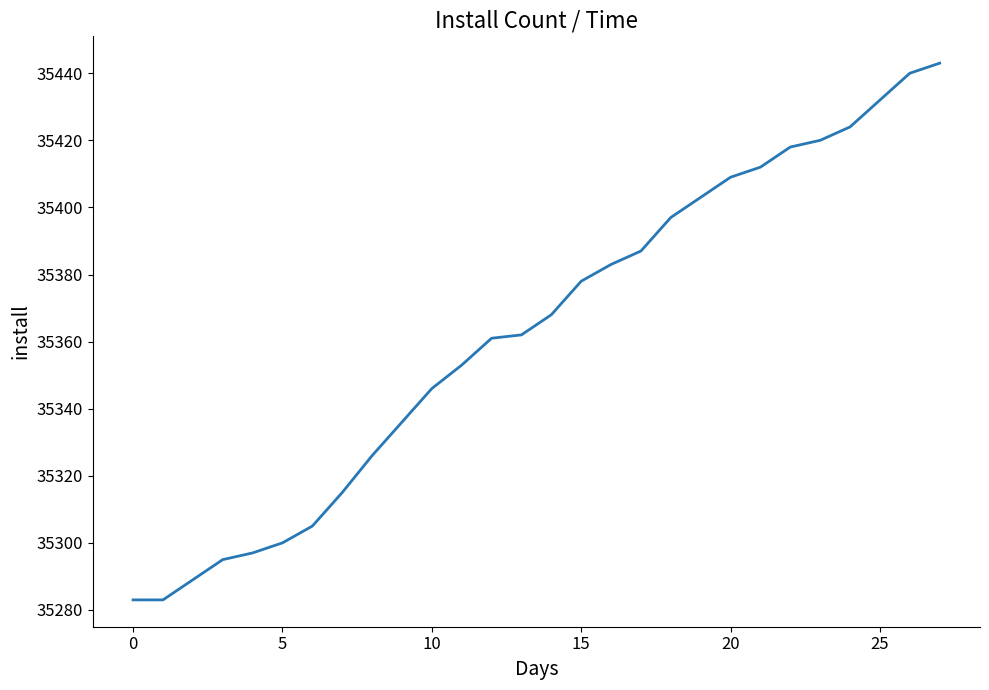

What is the maximum value shown in the chart?

35443